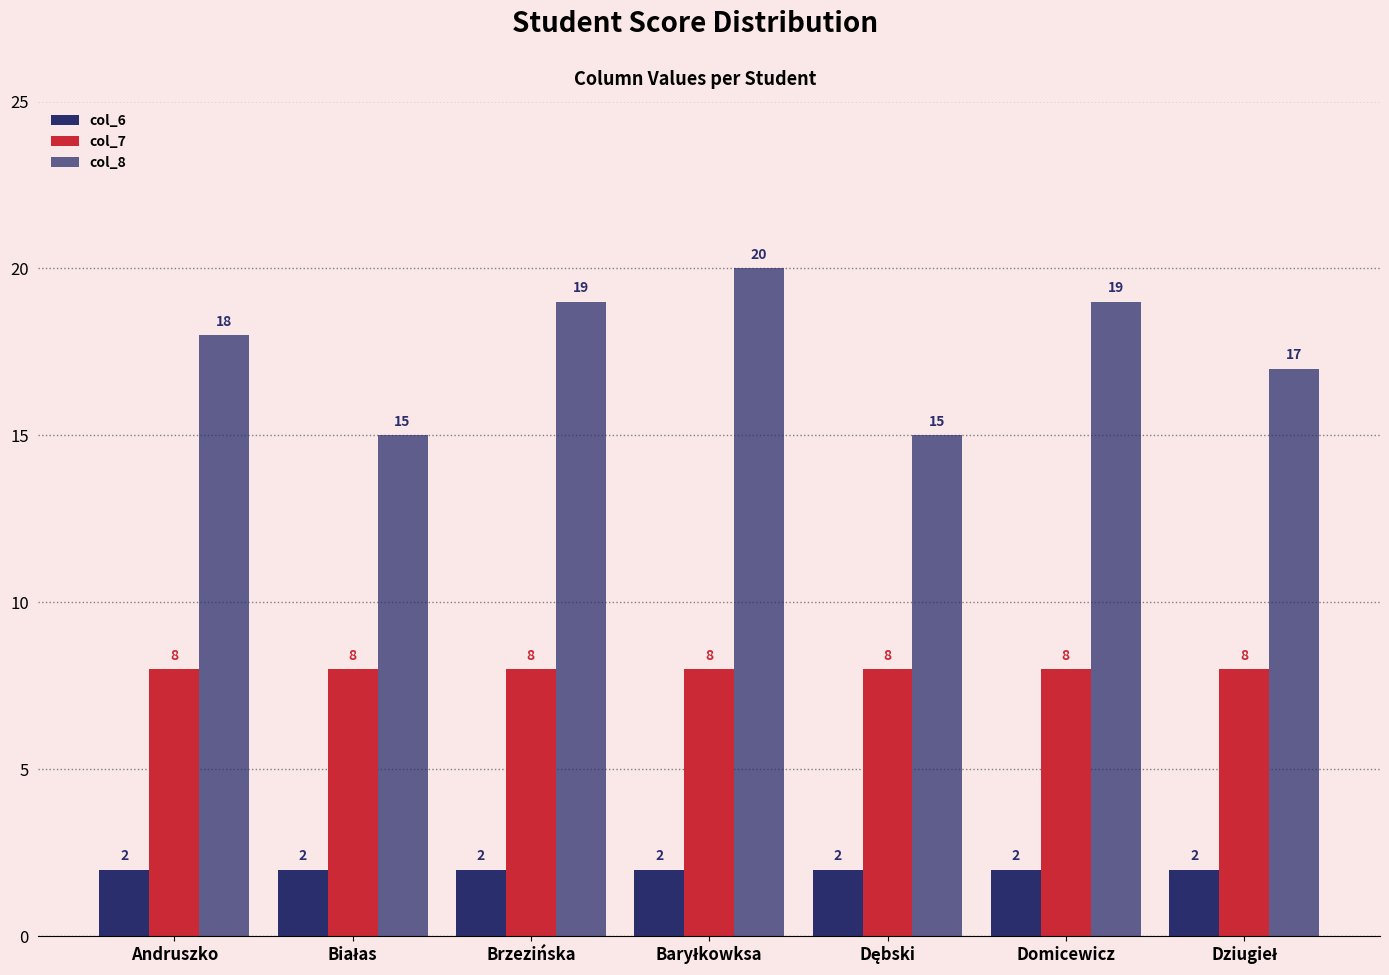

How many distinct data groups are displayed?

3